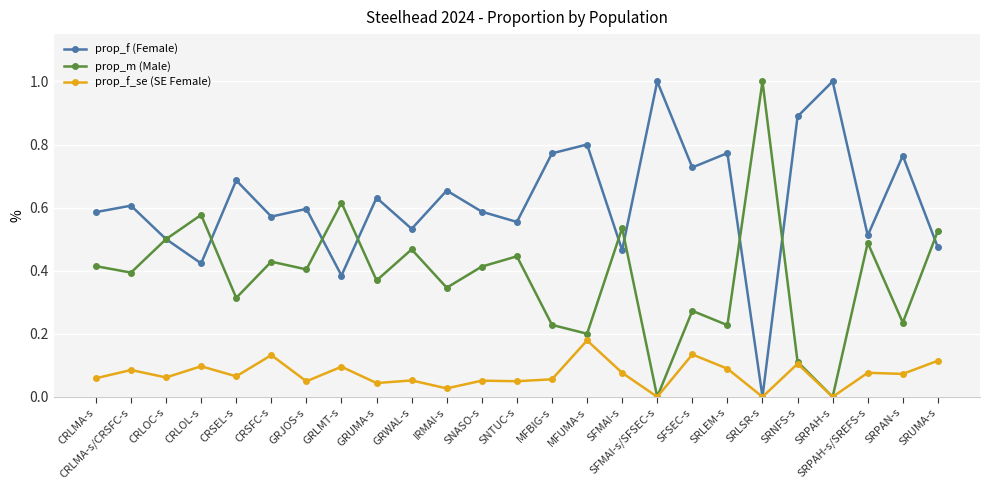

List the series in order of their overall mean, highest first.

prop_f (Female), prop_m (Male), prop_f_se (SE Female)